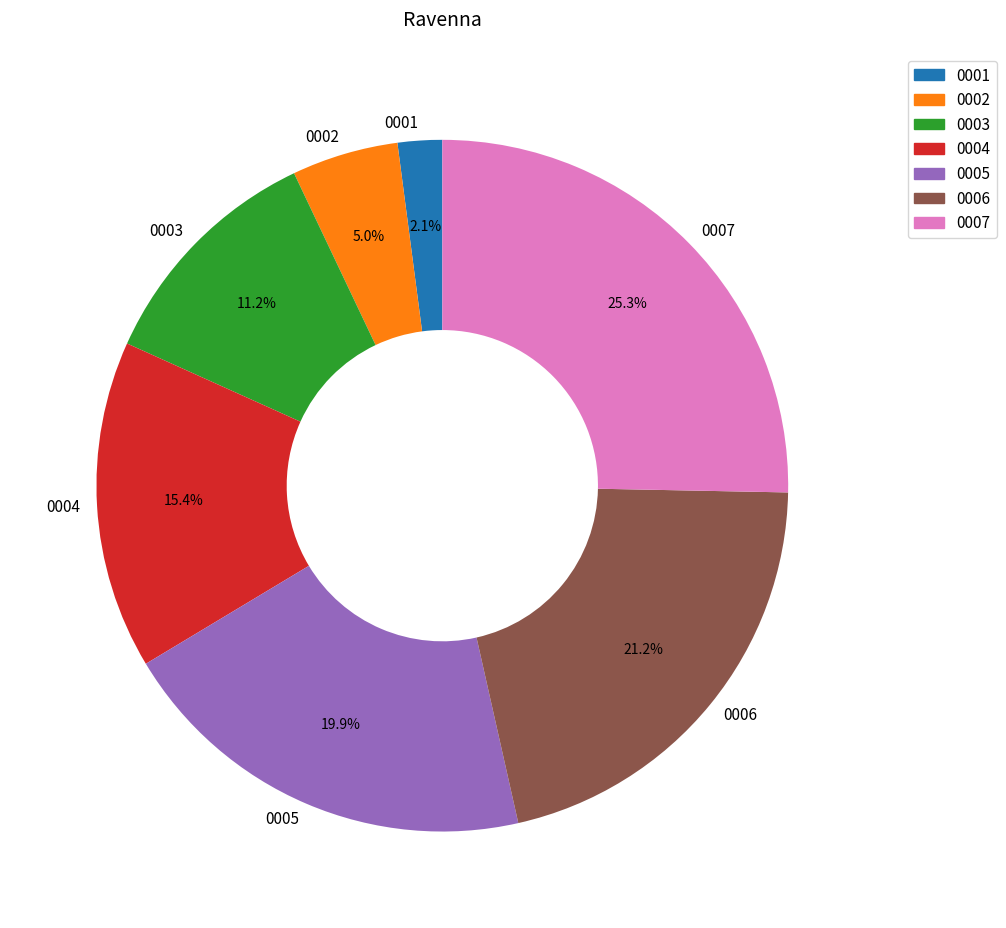

Does any single category account for the majority?

No